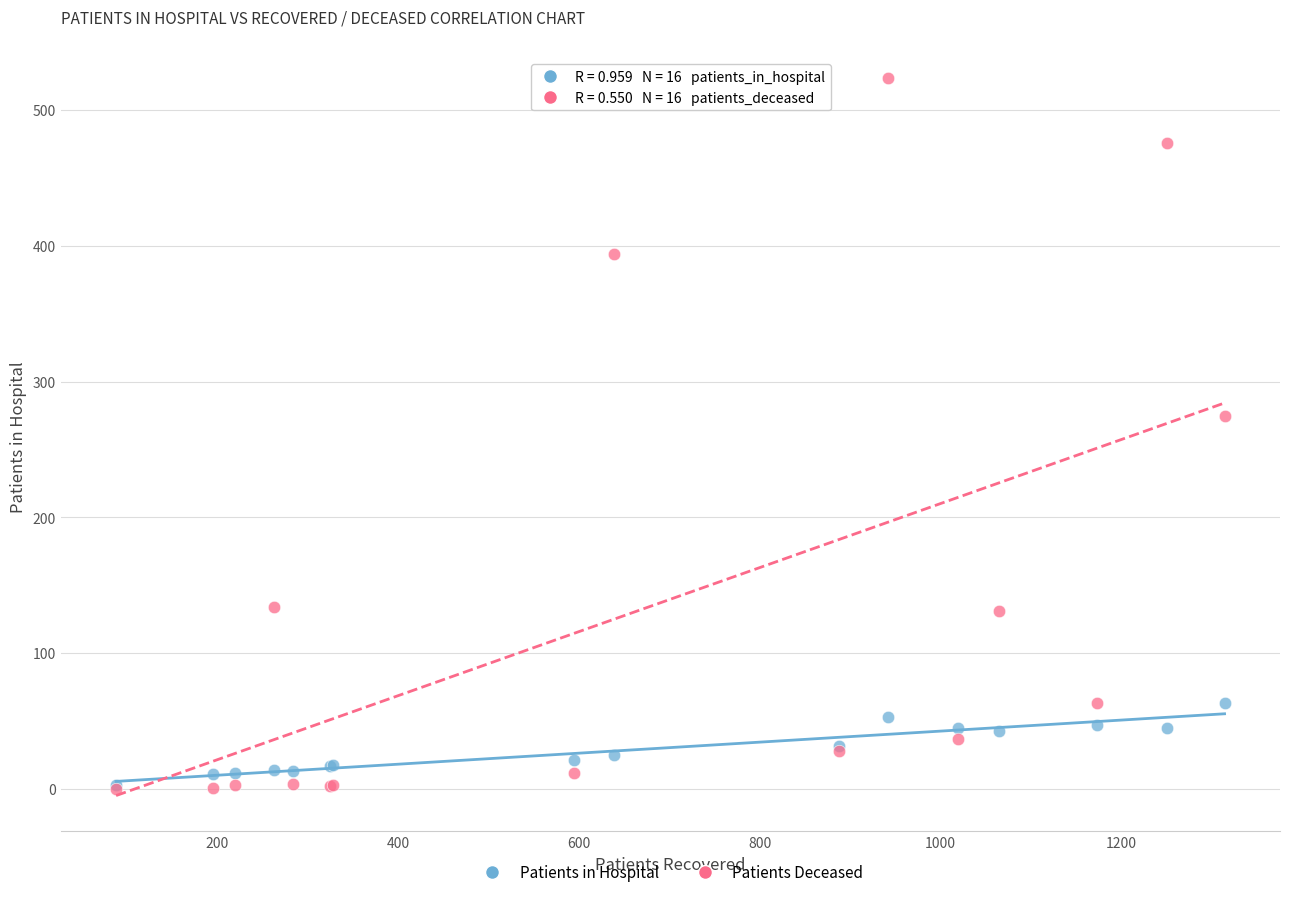

Across all series, what Y value is closest to 262?

275